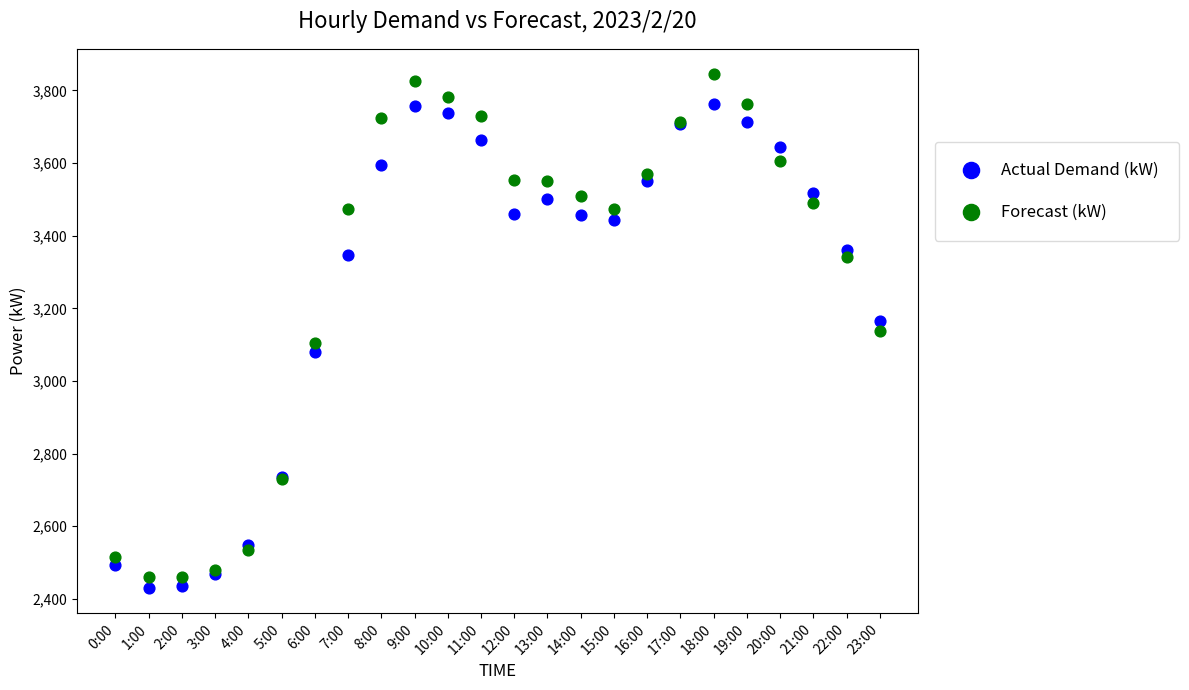

Which series contains the lowest Y value?

Actual Demand (kW)